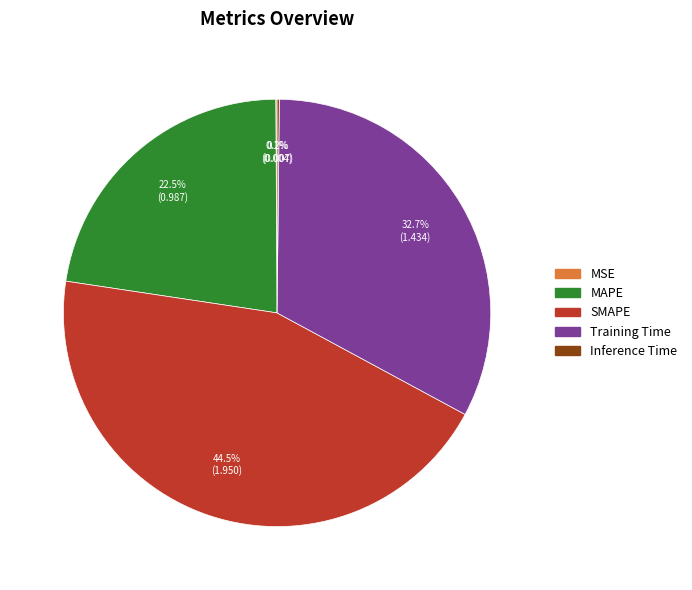

Does Training Time account for over 50% of the chart?

No